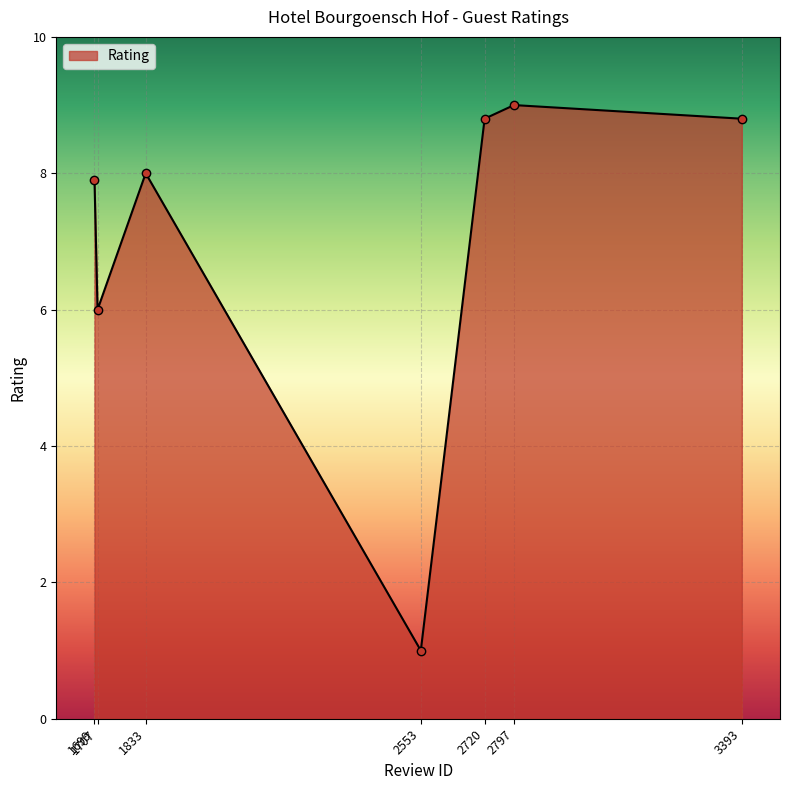

How many lines are shown in the chart?

1